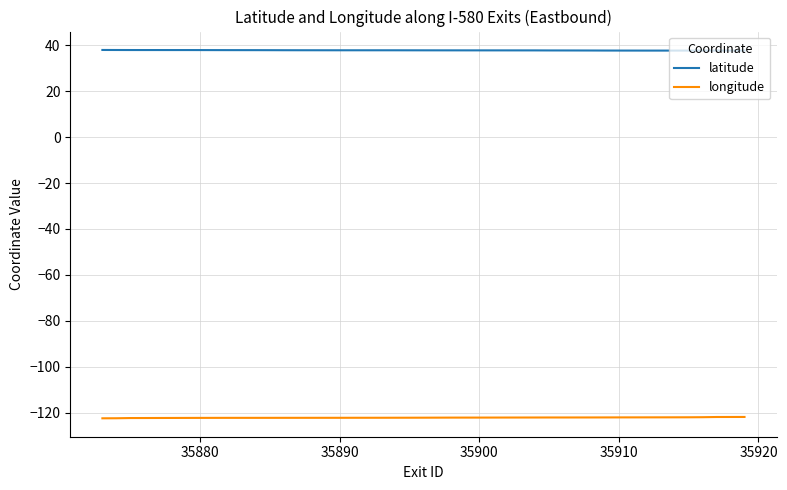

True or false: longitude and latitude intersect in this chart.

False